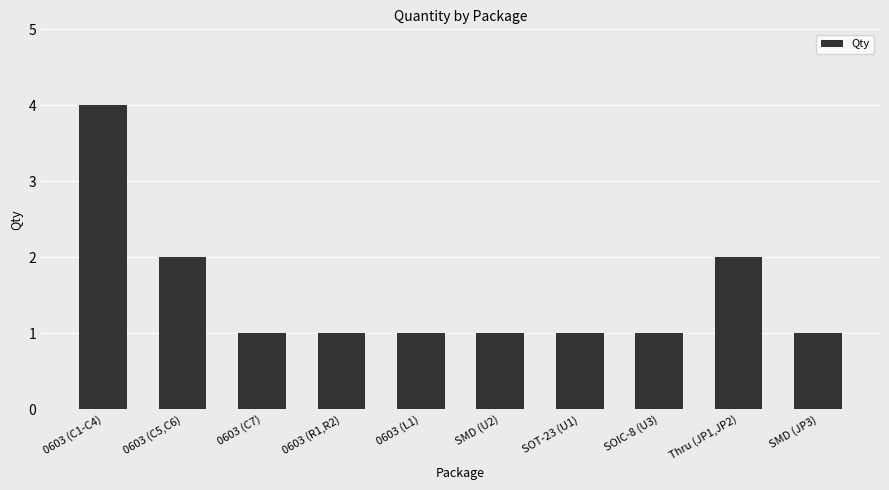

What is the label of the 6th bar from the right?

0603 (L1)